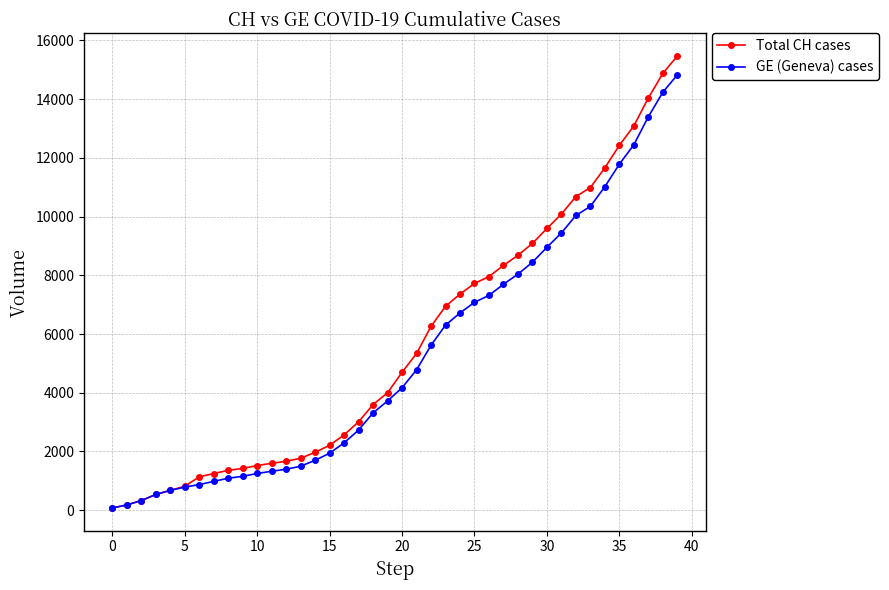

Which series has the widest spread of values?

Total CH cases